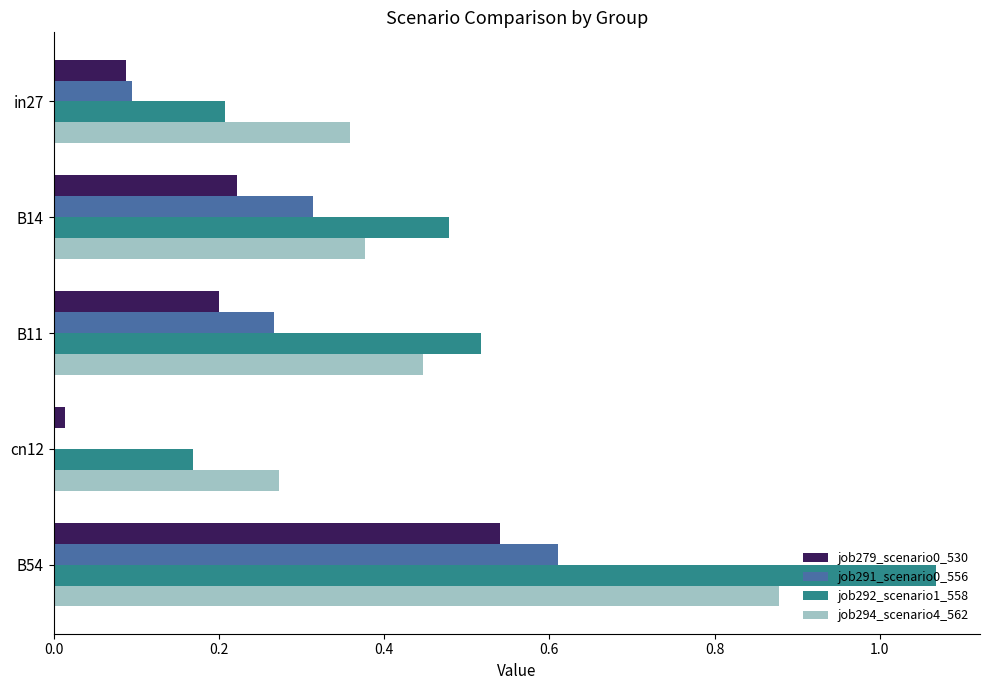

At which category is the sum across all series the highest?

B54